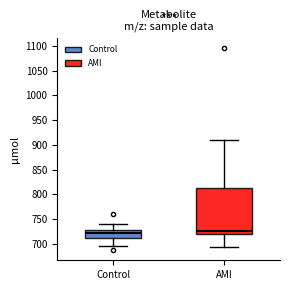

Reading left to right, transcribe this box plot: for each box, give where its median line is, the range the box spans, and where its two whiskers end, as read against the y-axis. The values are not printed on the chart, so give them approximately, as read against the axis.

Control: median 720, box 715 to 730, whiskers 695 to 740
AMI: median 725, box 720 to 815, whiskers 695 to 910